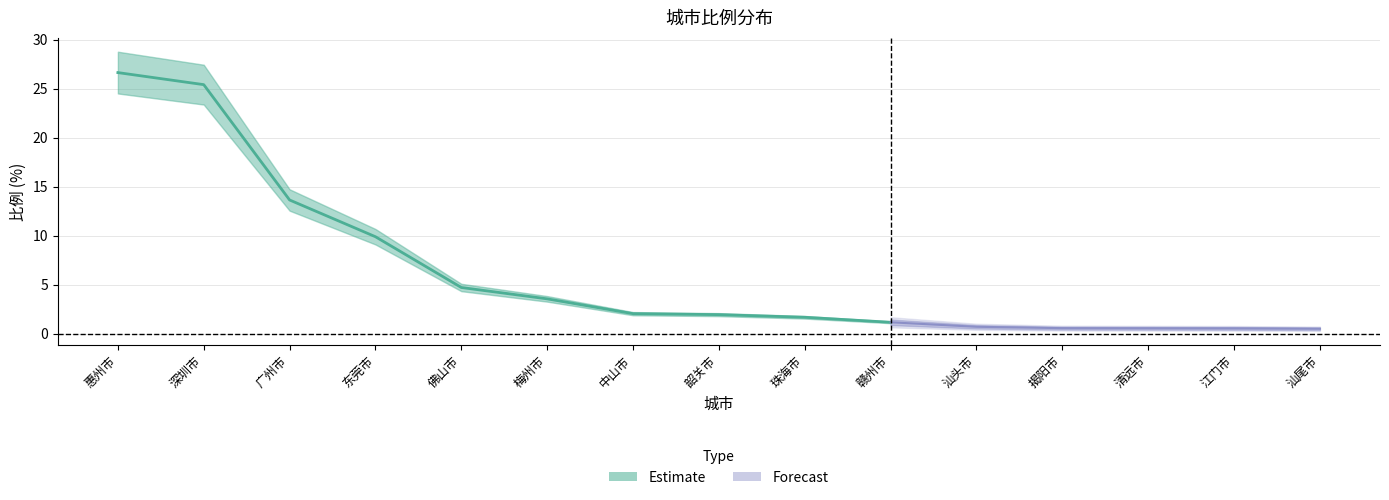

Reading left to right, extract all data points from this chart.

惠州市=26.6	深圳市=25.4	广州市=13.6	东莞市=9.9	佛山市=4.7	梅州市=3.5	中山市=2.0	韶关市=1.9	珠海市=1.7	赣州市=1.1	汕头市=0.7	揭阳市=0.6	清远市=0.5	江门市=0.5	汕尾市=0.5